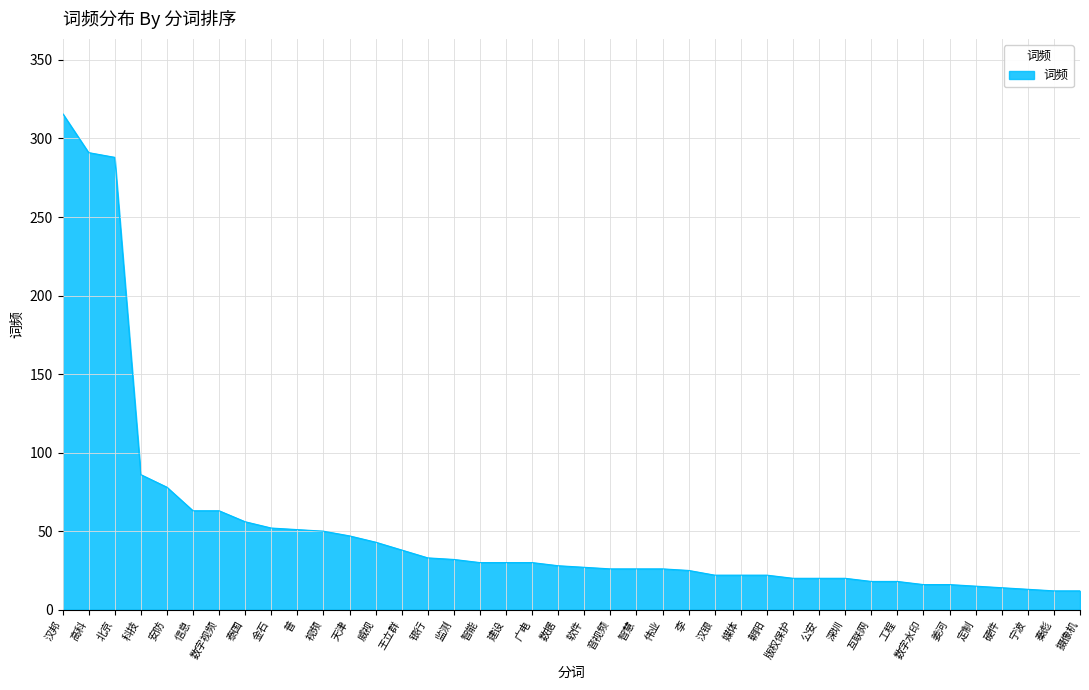

What is the ratio of the value at 硬件 to the value at 普?

0.3